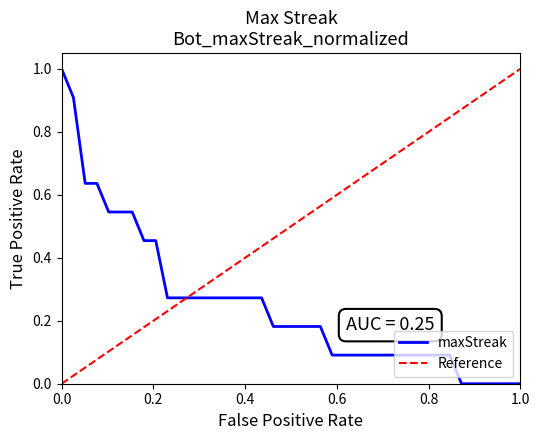

What is the average value?

0.3